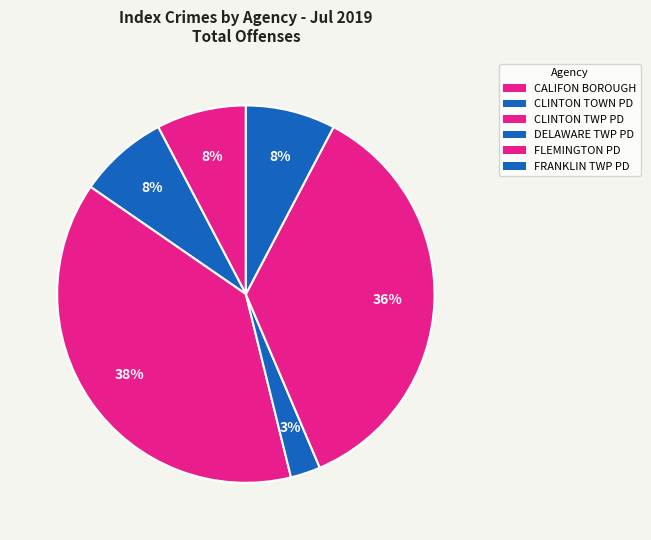

What percentage do CALIFON BOROUGH and FLEMINGTON PD together represent?

43.6%